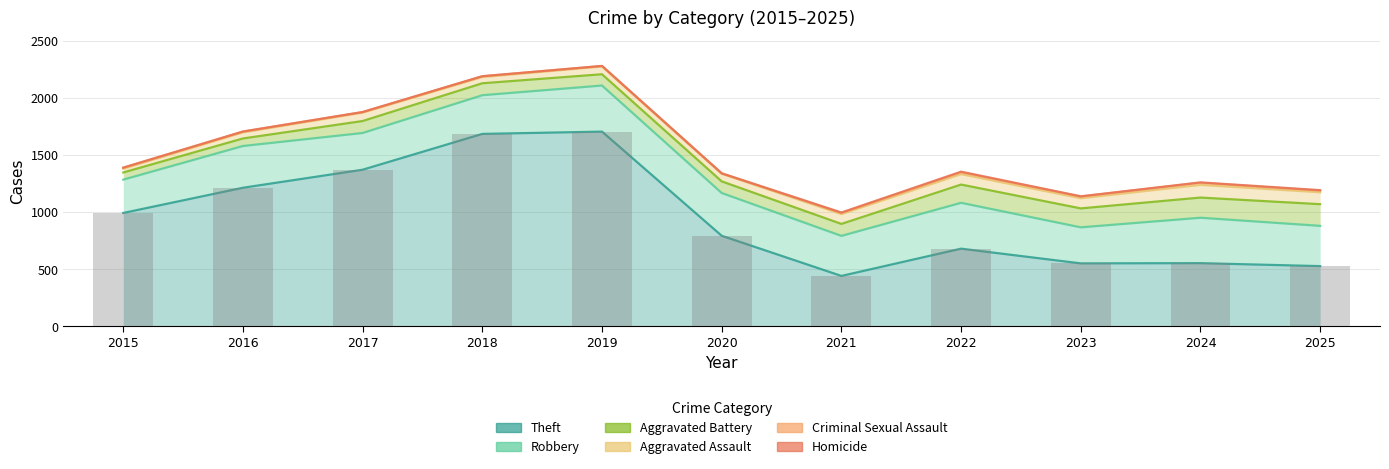

What is the minimum value shown in the chart?

440